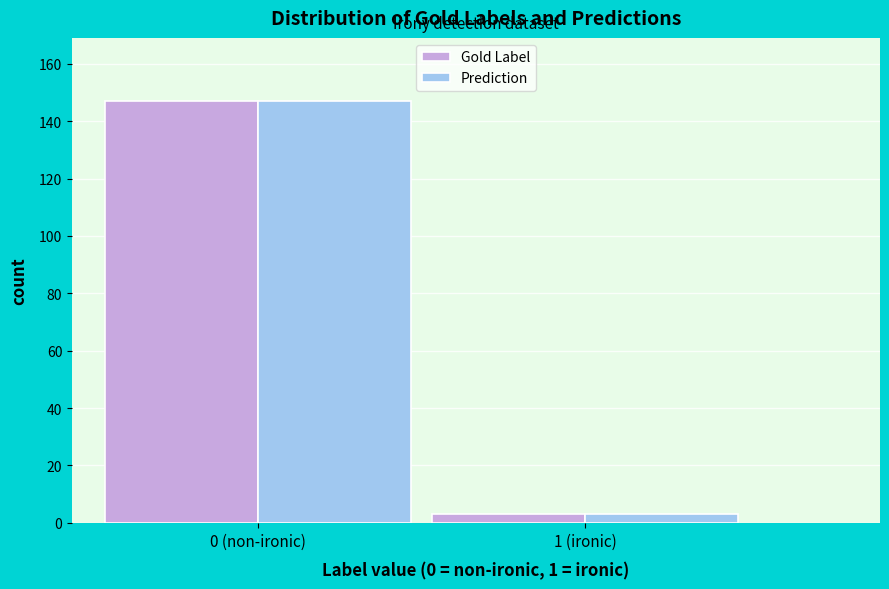

Reading right to left, list all the values displayed in this chart.

Gold Label: 1 (ironic)=3	0 (non-ironic)=147
Prediction: 1 (ironic)=3	0 (non-ironic)=147